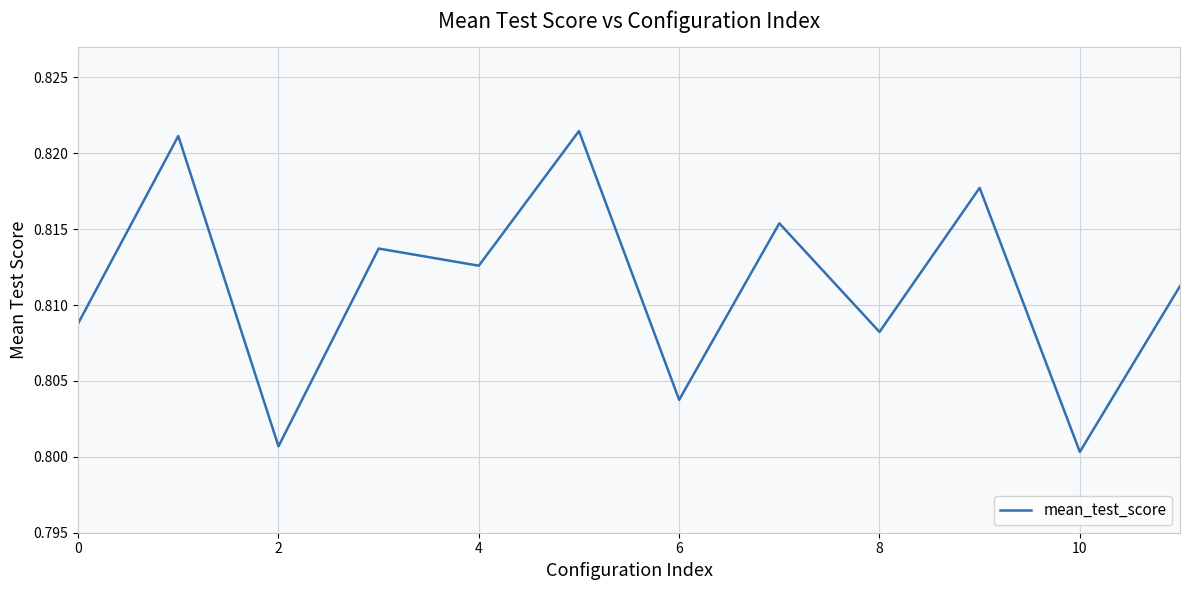

Does the chart display data point markers on the line(s)?

No